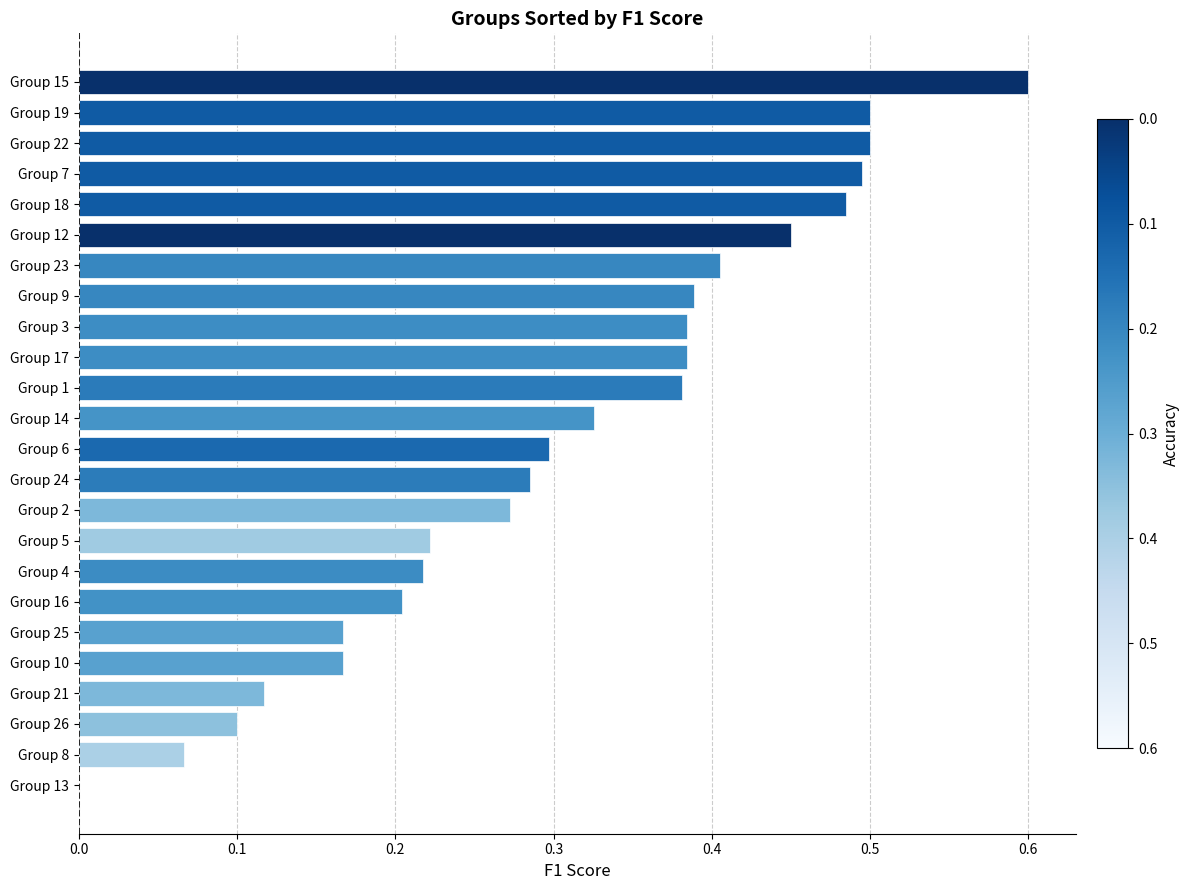

How many data points are above 0?

23